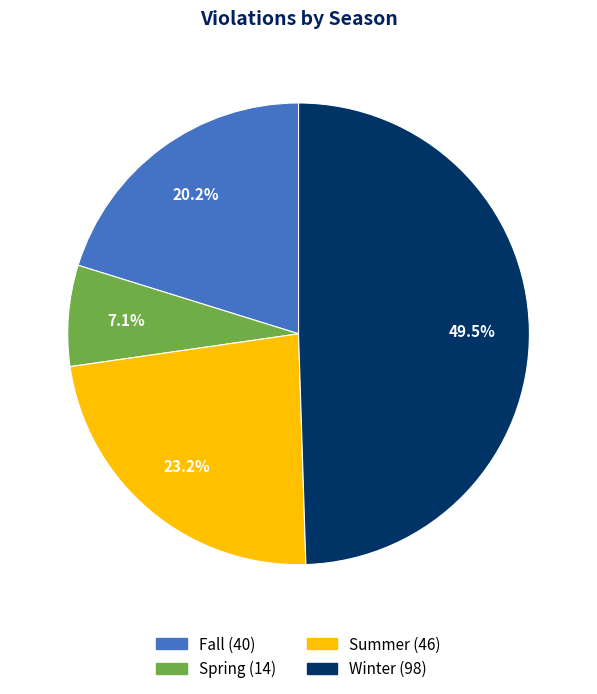

Rank the categories by value from lowest to highest.

Spring, Fall, Summer, Winter